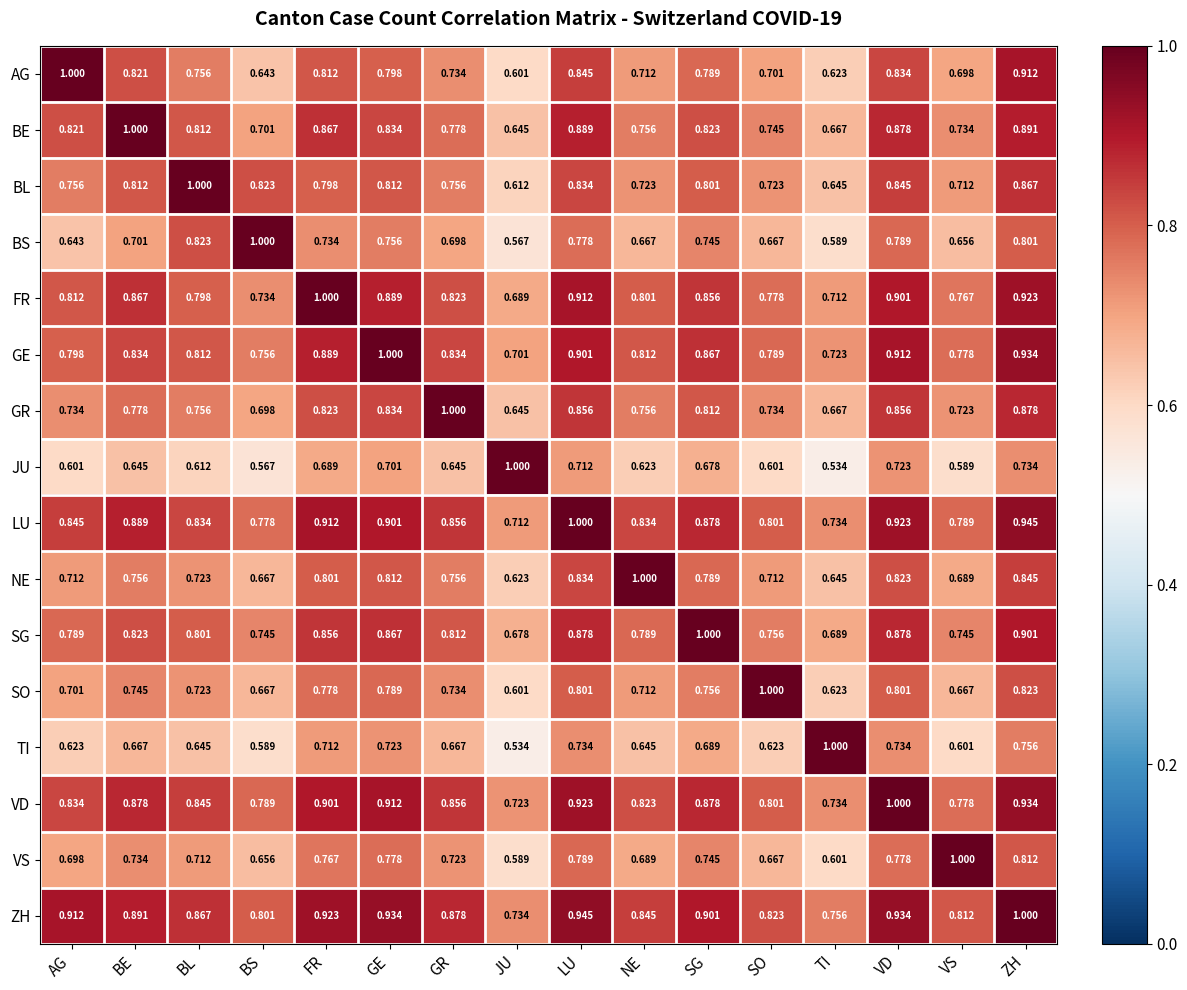

Where is LU nearest to the value 0?

JU